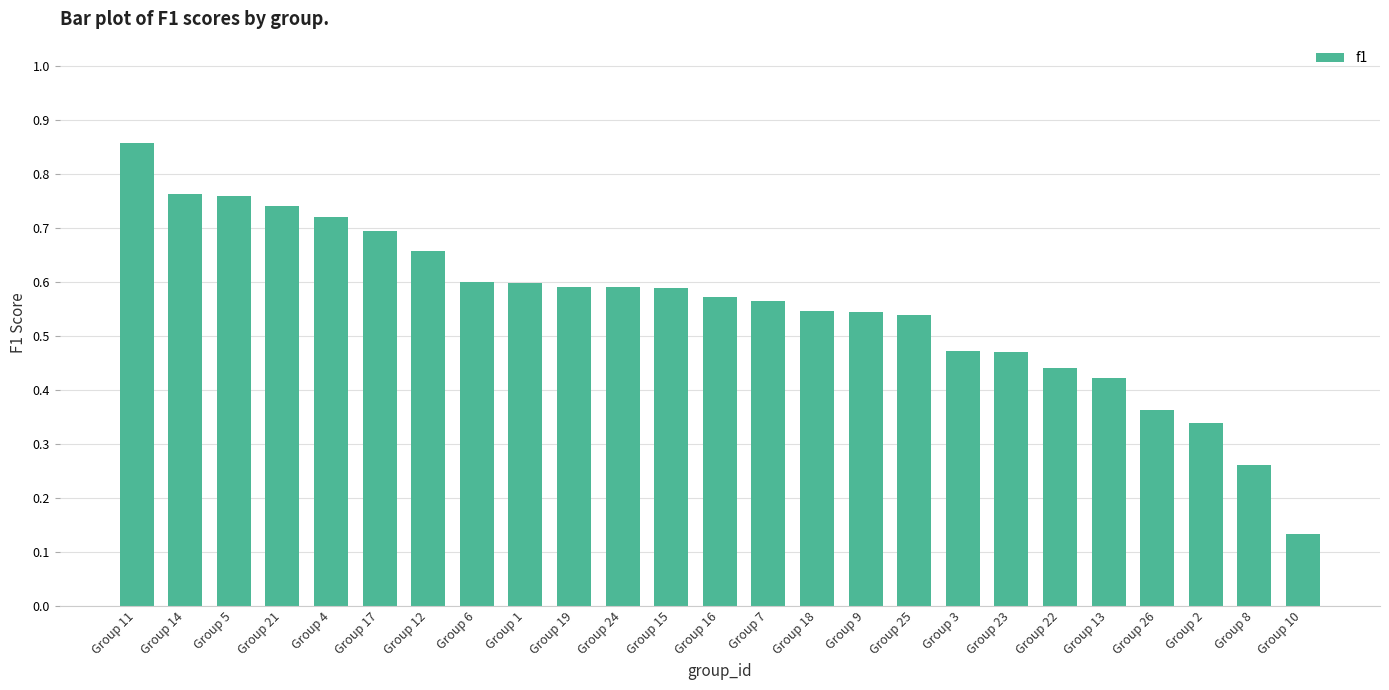

The chart shows a value of 0.1 at Group 6. True or false?

False